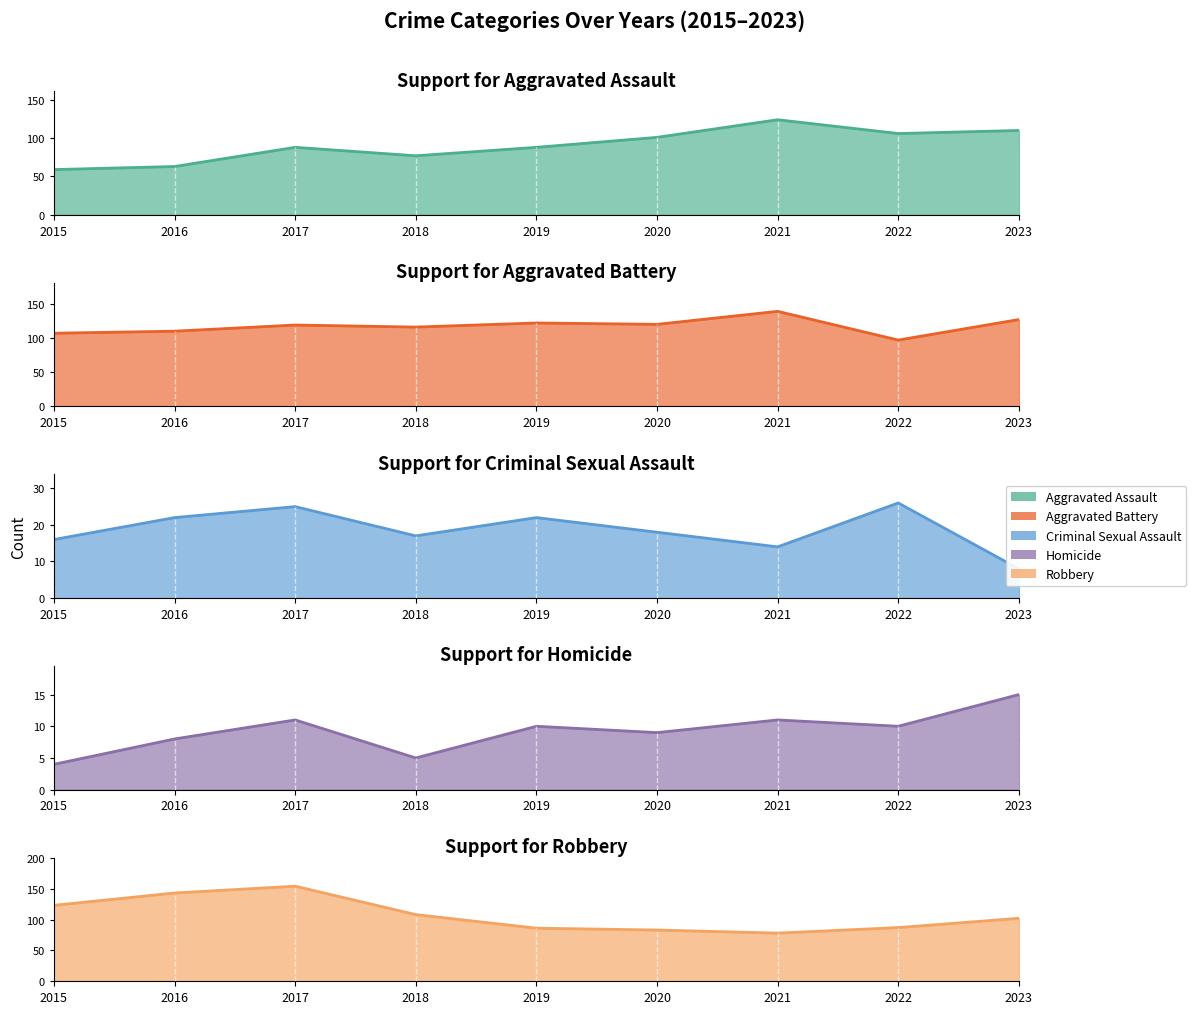

What is the average value of the Robbery series?

107